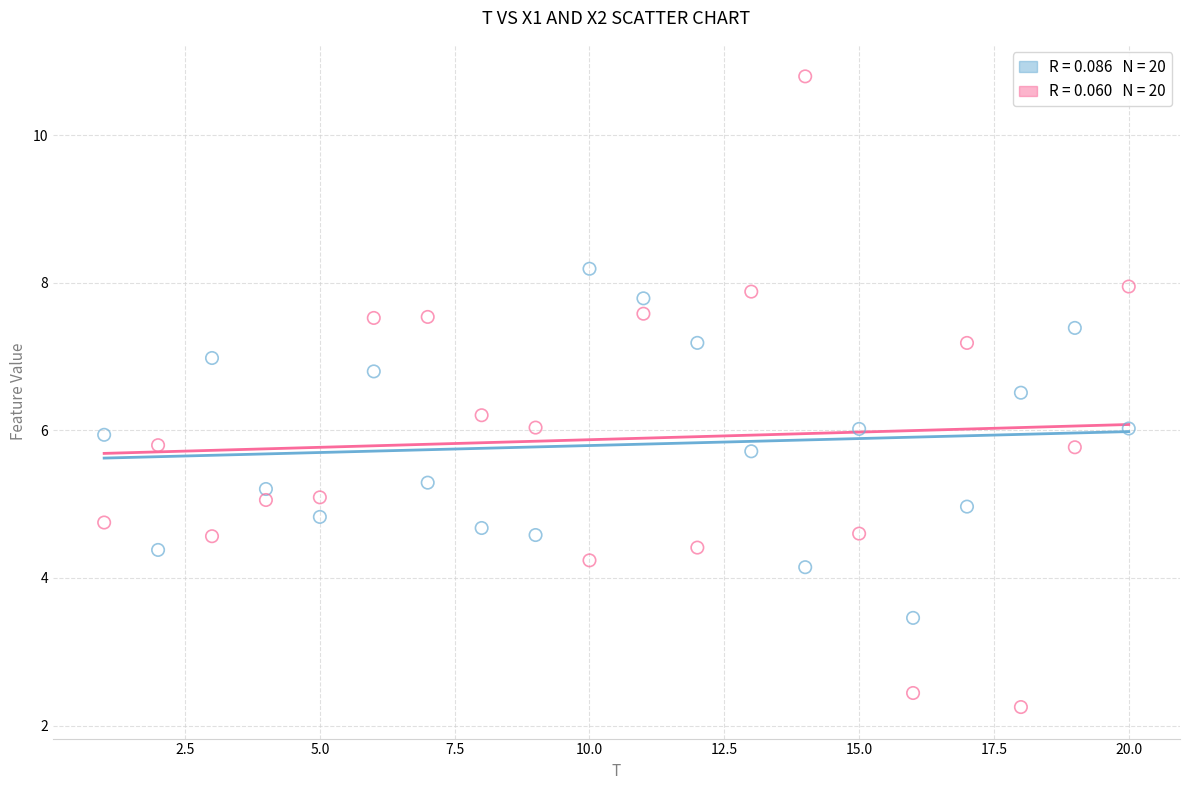

Across all data points, what is the range of Y values (max minus min)?

8.5